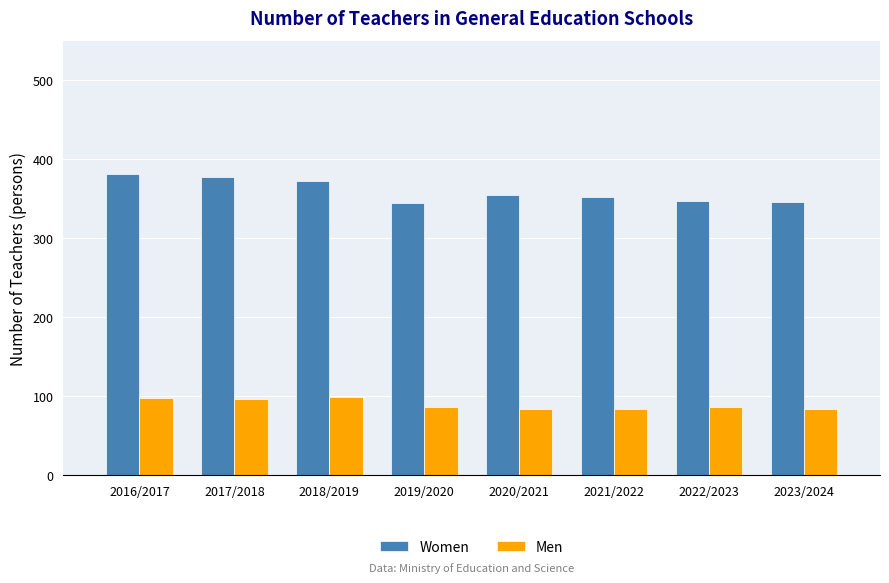

The value of Women at 2021/2022 is 147. True or false?

False